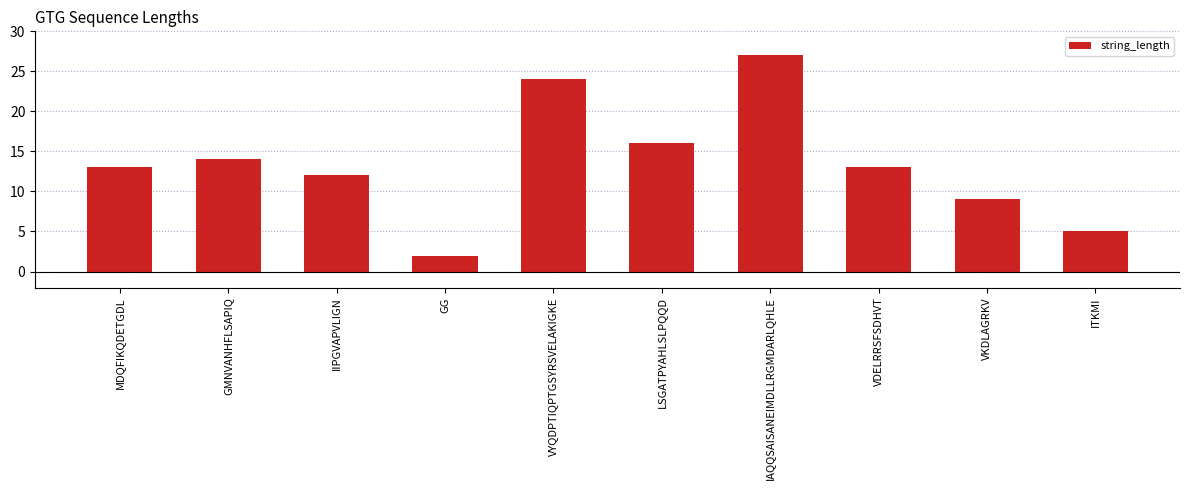

What is the smallest value displayed?

2